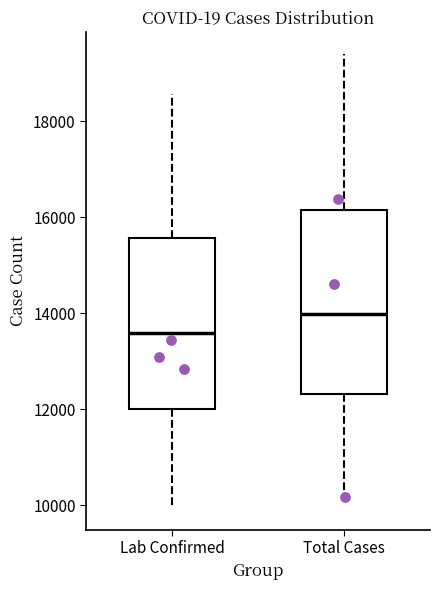

Which box has the highest median line?

Total Cases